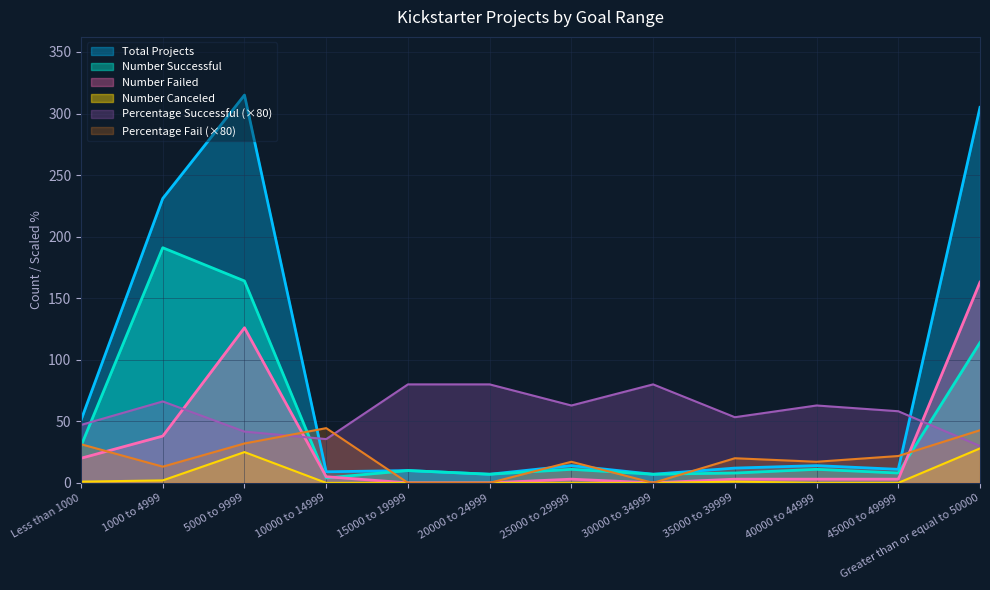

The value of Number Successful at 40000 to 44999 is 11.0. True or false?

True